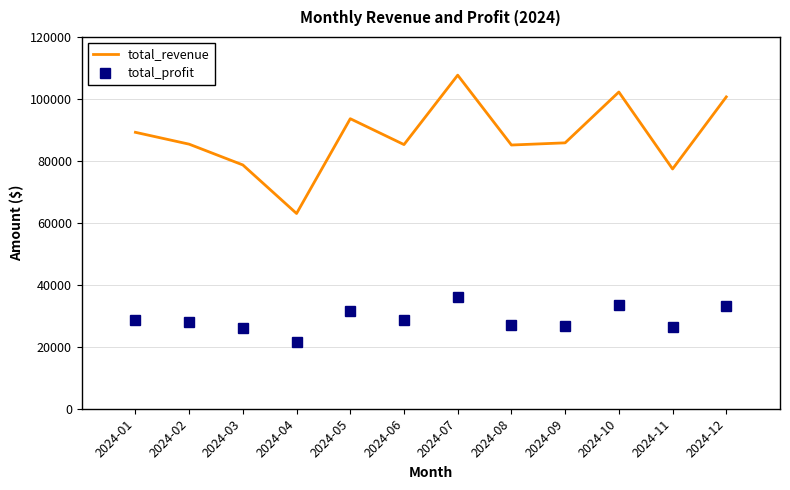

What is the difference between the maximum and minimum values in the total_revenue series?

44651.1